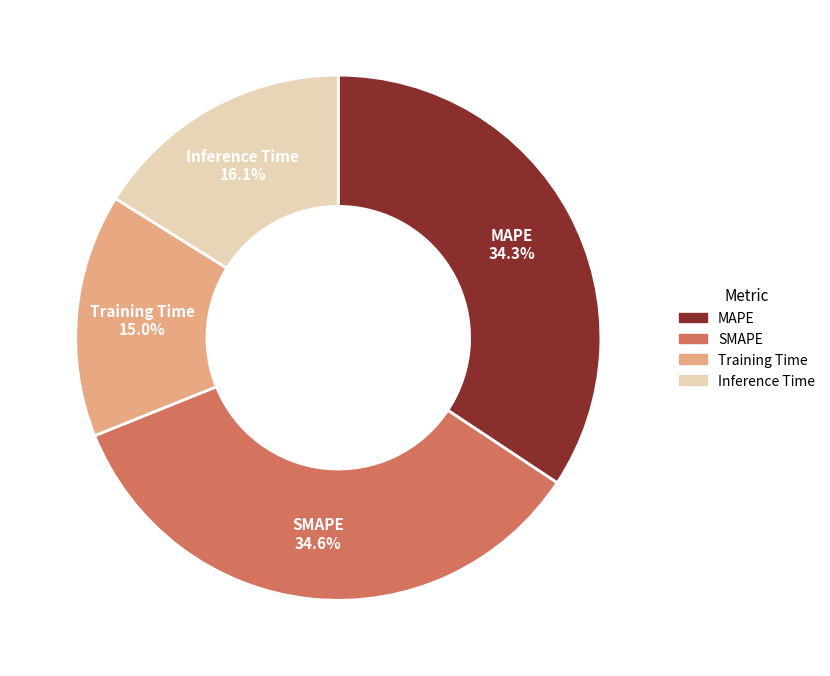

What percentage is the SMAPE slice, to the nearest percent?

35%